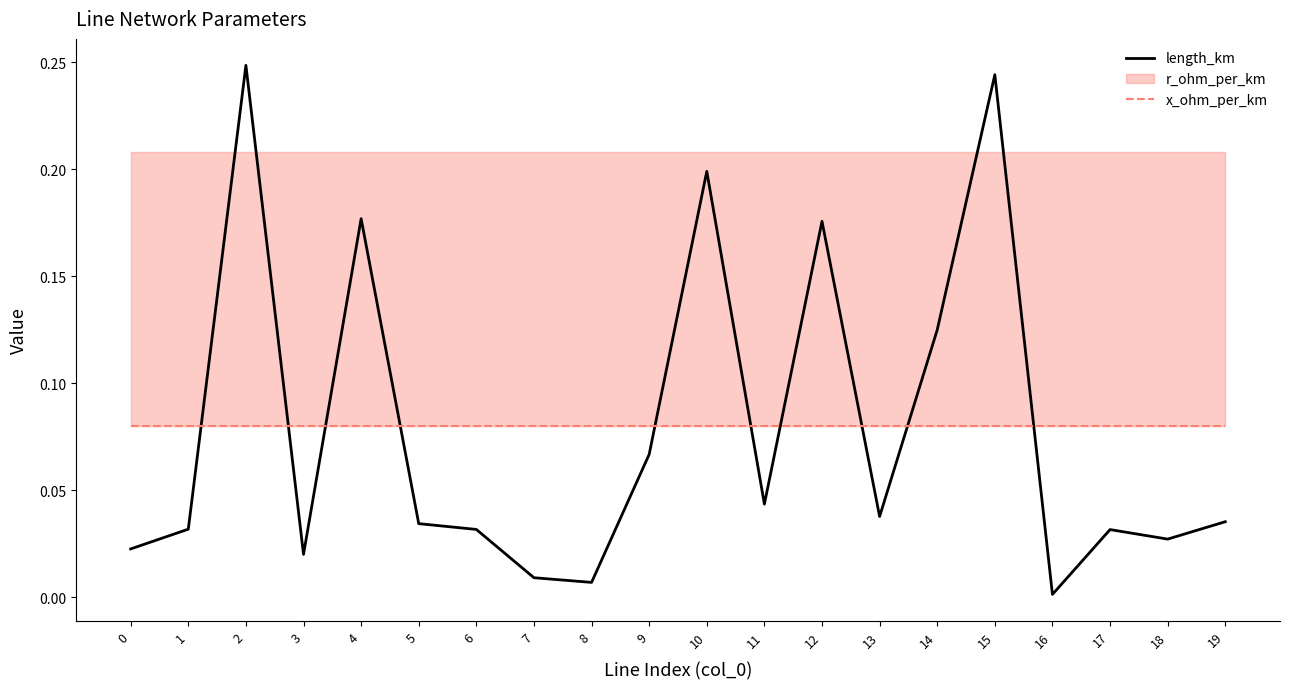

Where is length_km nearest to the value 0?

16